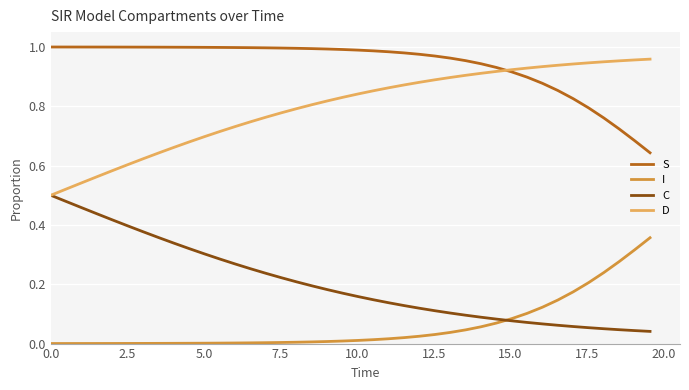

True or false: S and C intersect in this chart.

False